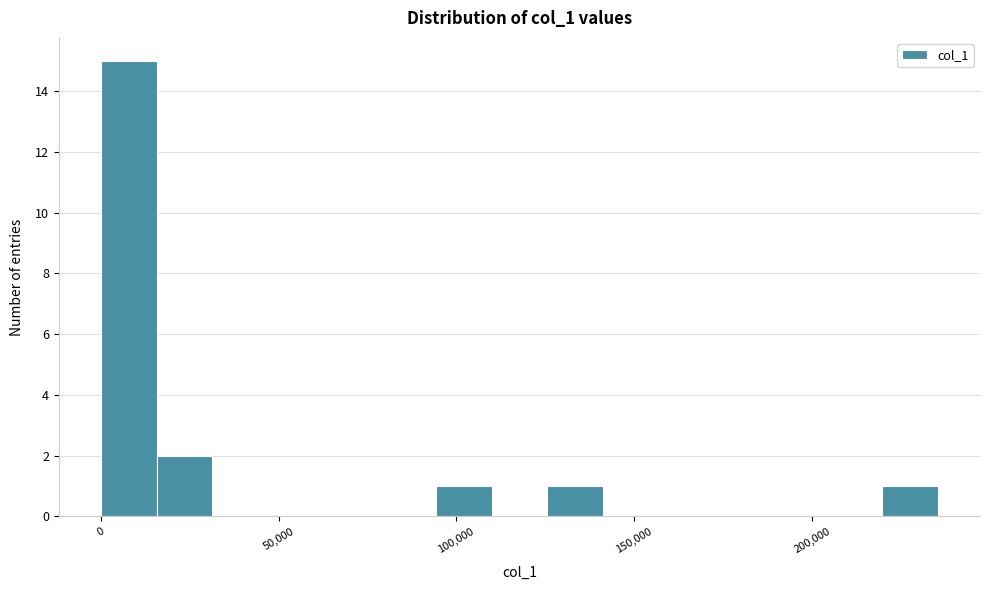

Read against the x-axis, roughly where is the centre of the tallest bar?

10000